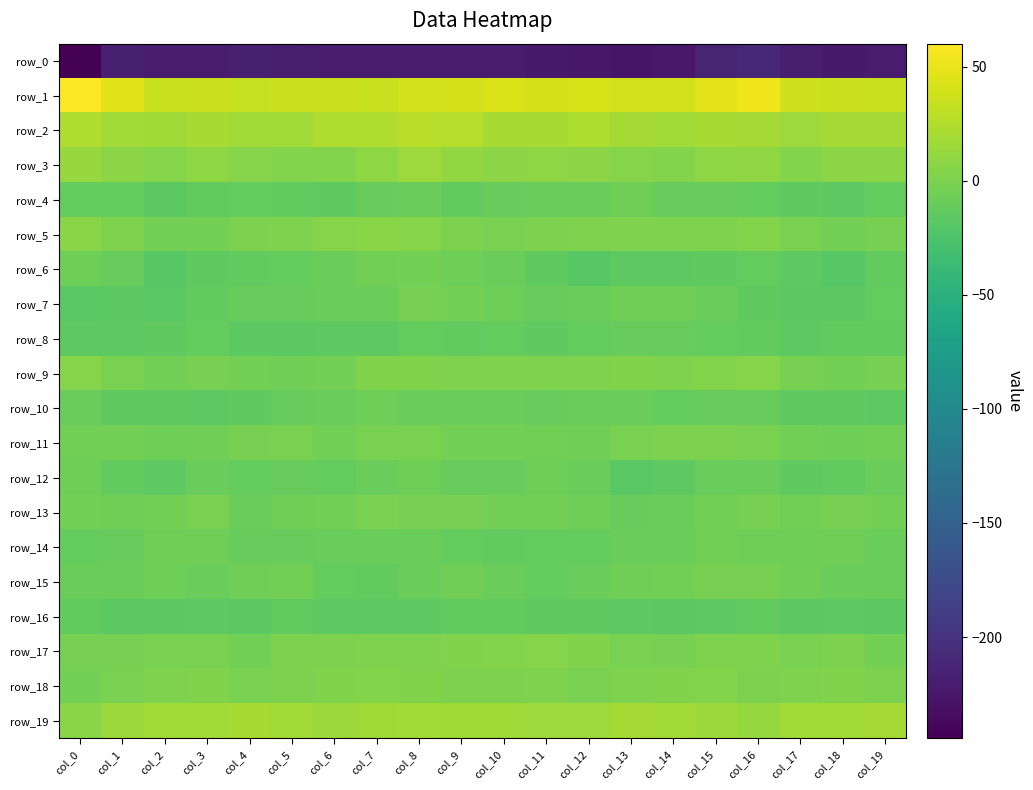

Reading left to right, what are all the values shown in this chart?

row_0: -244.4	-217.3	-221.5	-221.4	-217.7	-218.5	-220.9	-220.8	-221.1	-221.0	-221.4	-222.5	-224.3	-227.4	-223.5	-212.3	-209.6	-218.6	-221.9	-219.6
row_1: 60.1	45.3	34.4	35.6	33.0	36.3	36.1	35.0	38.9	40.3	43.2	40.9	41.4	39.8	39.7	47.6	53.4	38.1	35.6	34.4
row_2: 24.2	17.4	17.1	19.8	17.9	17.9	23.6	23.9	27.8	26.4	20.5	20.7	22.5	18.6	17.8	20.6	18.8	15.3	18.6	19.5
row_3: 13.7	7.2	4.9	8.1	5.2	3.7	3.4	8.2	16.0	10.8	7.7	8.6	6.7	5.0	4.1	8.7	9.6	4.2	6.8	7.6
row_4: -11.7	-11.7	-16.0	-13.0	-11.8	-13.5	-13.8	-11.1	-9.2	-13.3	-11.1	-10.0	-8.9	-5.8	-10.3	-10.4	-11.8	-14.0	-15.3	-11.4
row_5: 5.6	1.4	-3.8	-3.2	-0.5	1.6	4.5	5.6	4.4	-0.3	-1.0	0.0	1.0	1.5	0.7	1.1	3.3	-1.0	-3.9	-2.1
row_6: -7.4	-11.2	-19.1	-14.6	-12.7	-12.2	-8.4	-5.0	-3.2	-7.3	-8.5	-14.3	-18.6	-15.4	-15.0	-14.7	-11.5	-15.0	-18.5	-13.0
row_7: -17.4	-16.3	-18.0	-13.6	-10.3	-10.5	-9.3	-8.0	-2.6	-2.9	-6.7	-11.2	-9.7	-6.2	-5.9	-9.4	-14.0	-16.9	-17.0	-11.5
row_8: -14.9	-15.9	-14.2	-11.9	-16.0	-16.3	-15.7	-15.0	-11.9	-13.4	-12.3	-14.7	-12.0	-10.4	-11.2	-11.3	-13.6	-15.3	-12.7	-13.1
row_9: 5.1	-0.6	-4.2	-2.4	-3.6	-6.1	-3.3	1.9	2.2	1.5	1.8	1.1	1.7	2.4	1.2	3.9	4.8	-2.2	-3.7	-2.3
row_10: -9.1	-14.0	-14.0	-15.5	-14.1	-10.7	-9.6	-7.6	-8.8	-8.5	-8.5	-10.3	-9.4	-8.7	-12.1	-11.2	-10.4	-14.1	-14.1	-15.7
row_11: -5.1	-4.1	-7.4	-6.1	-2.6	-0.7	-4.6	-1.4	-1.7	-3.5	-3.6	-4.7	-5.3	-1.7	0.3	-0.5	-1.7	-4.3	-7.7	-4.8
row_12: -7.4	-13.5	-15.7	-9.4	-11.8	-10.5	-12.2	-9.2	-7.2	-10.2	-11.0	-6.6	-8.1	-17.3	-15.6	-10.0	-9.0	-14.6	-13.4	-9.8
row_13: -3.6	-6.0	-4.1	-1.5	-7.8	-6.0	-3.4	-0.8	-2.1	-2.7	-3.5	-4.1	-6.7	-10.8	-8.2	-3.3	-2.8	-5.0	-2.5	-4.0
row_14: -12.4	-10.1	-6.1	-6.4	-10.5	-10.5	-9.6	-7.7	-8.5	-11.4	-13.5	-12.4	-11.7	-8.9	-8.1	-4.5	-6.7	-7.5	-5.6	-7.9
row_15: -7.7	-7.8	-7.2	-8.9	-5.6	-4.5	-11.9	-13.0	-8.8	-6.3	-9.8	-12.2	-8.9	-6.1	-5.3	-1.9	-2.7	-6.5	-7.9	-8.3
row_16: -13.5	-16.7	-16.7	-15.4	-16.0	-12.9	-15.4	-15.7	-15.8	-13.2	-13.5	-13.8	-14.6	-16.0	-16.0	-15.2	-12.7	-16.3	-15.9	-16.1
row_17: -2.6	-2.2	-0.7	-0.7	-4.9	0.6	0.4	1.6	1.2	2.5	3.9	5.1	1.9	-1.4	-2.4	0.7	1.6	-0.7	0.3	-3.2
row_18: -3.0	-1.1	1.5	2.5	-1.5	0.6	2.3	3.7	2.0	0.0	0.3	1.0	-0.7	1.6	2.2	3.2	0.6	0.7	2.8	0.4
row_19: 5.7	14.8	18.2	18.2	20.0	17.5	13.9	16.4	17.7	16.9	17.2	15.8	15.0	18.6	18.4	14.9	11.7	18.1	17.6	19.0